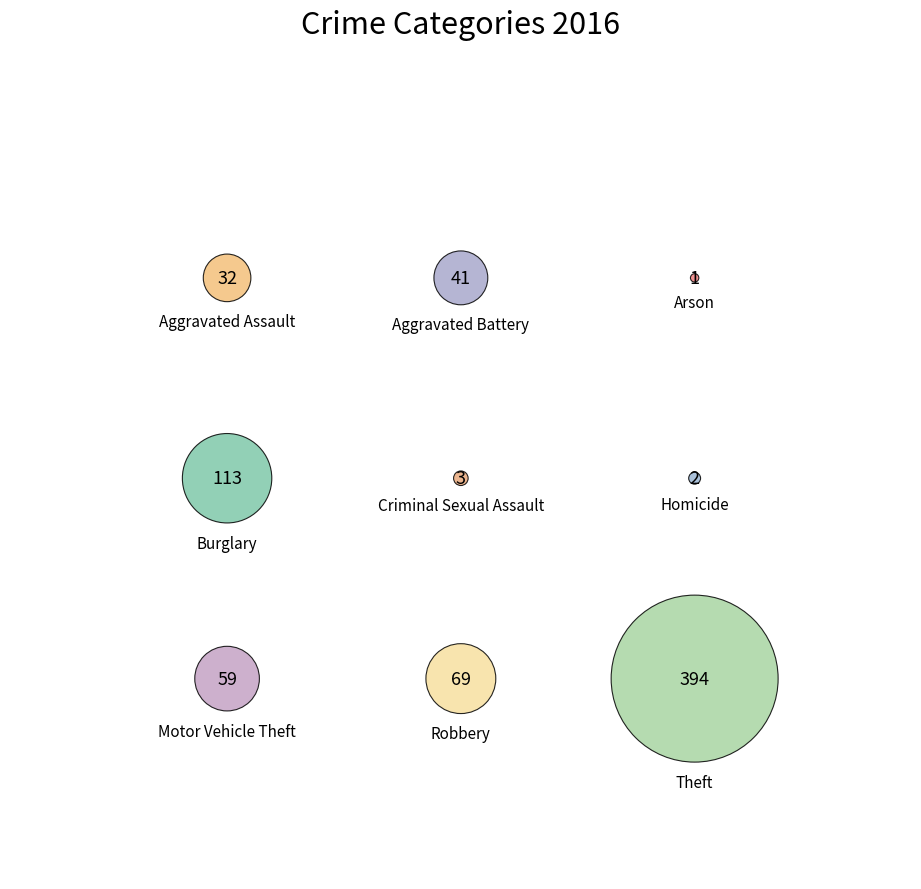

What is the change in value from Homicide to Robbery?

+67